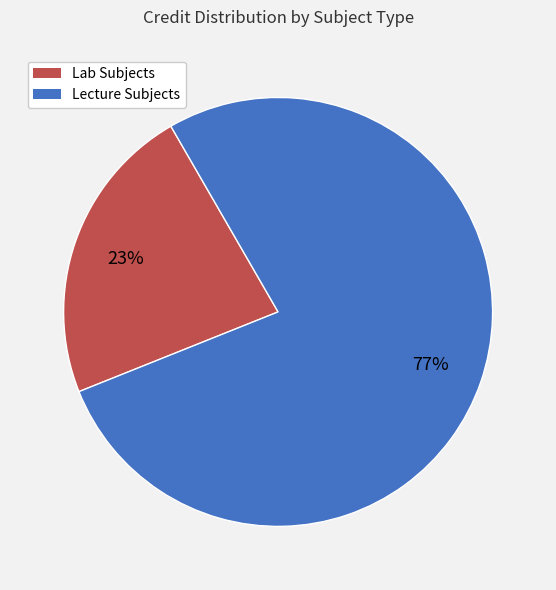

To the nearest percent, what is the average slice percentage?

50%